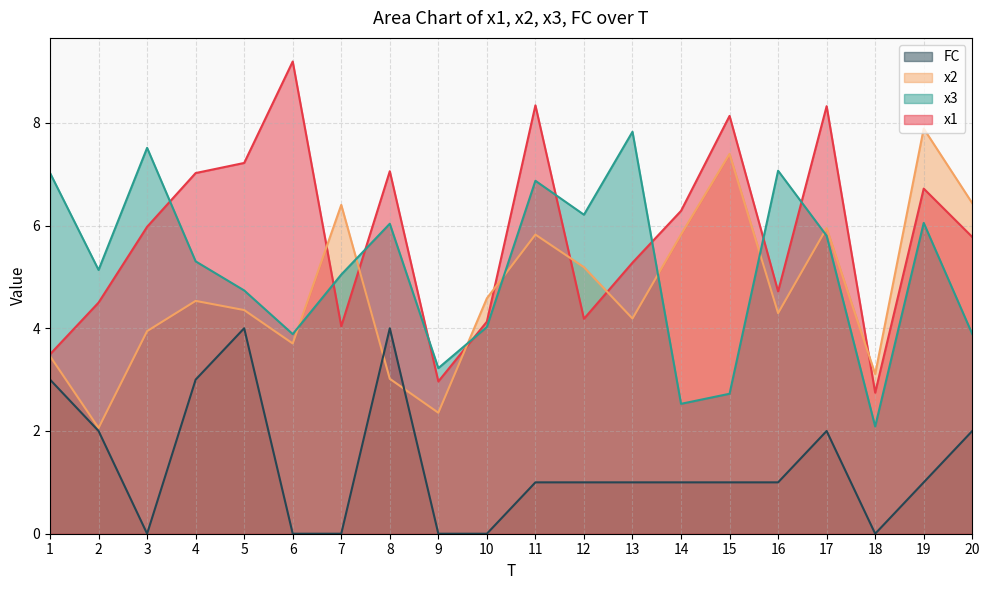

How many data points in x2 are less than 4?

7